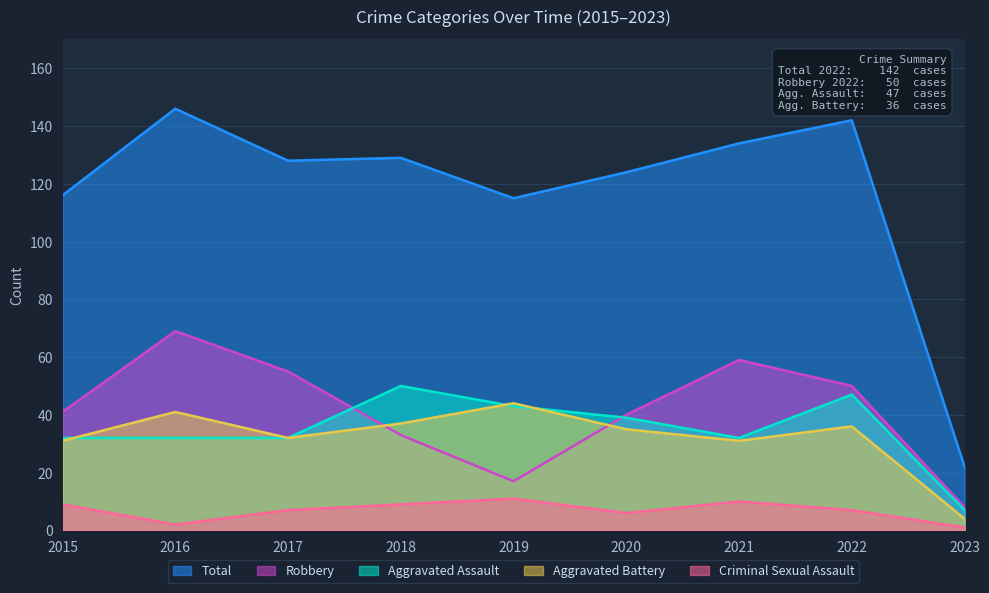

How many interior local peaks does the Aggravated Battery series have?

3